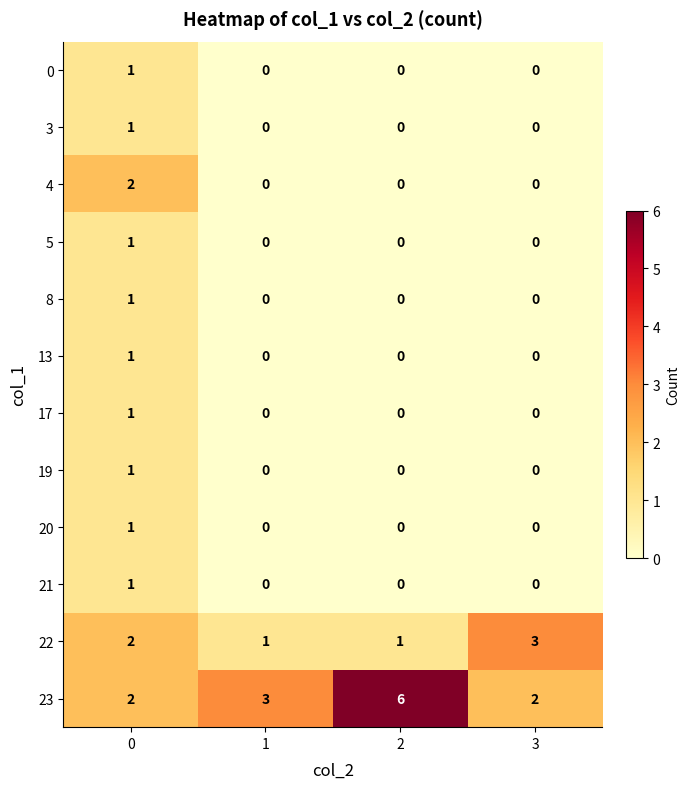

Is it true that 23 equals 2 at 0?

True